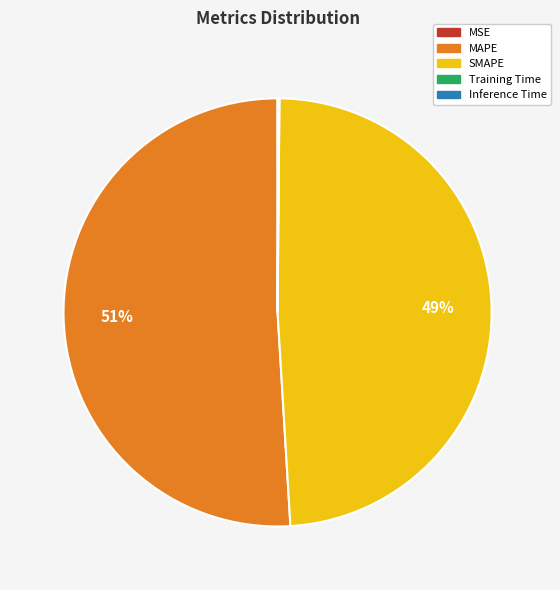

Which slice is the largest?

MAPE